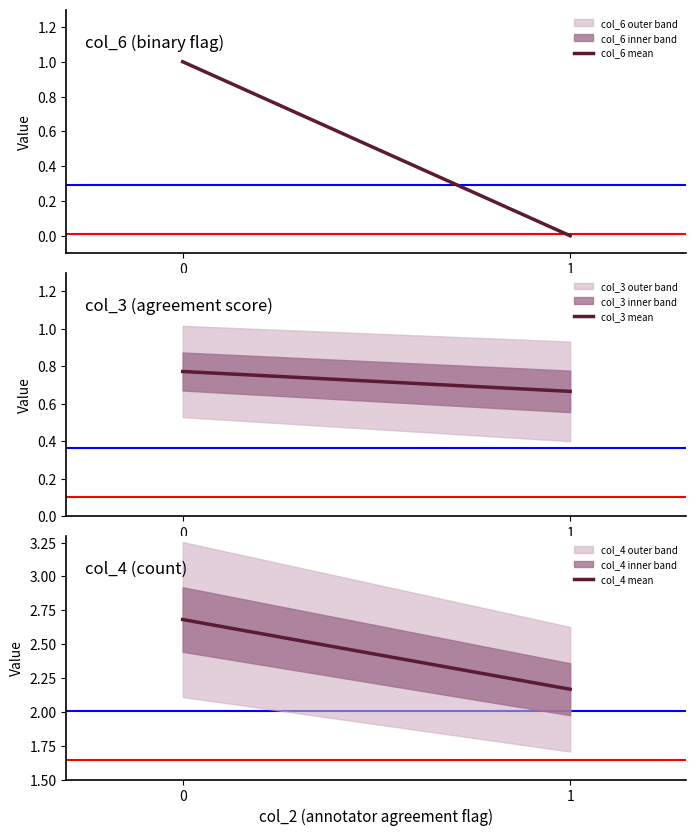

What is the difference between the highest and lowest values at 0?

1.9